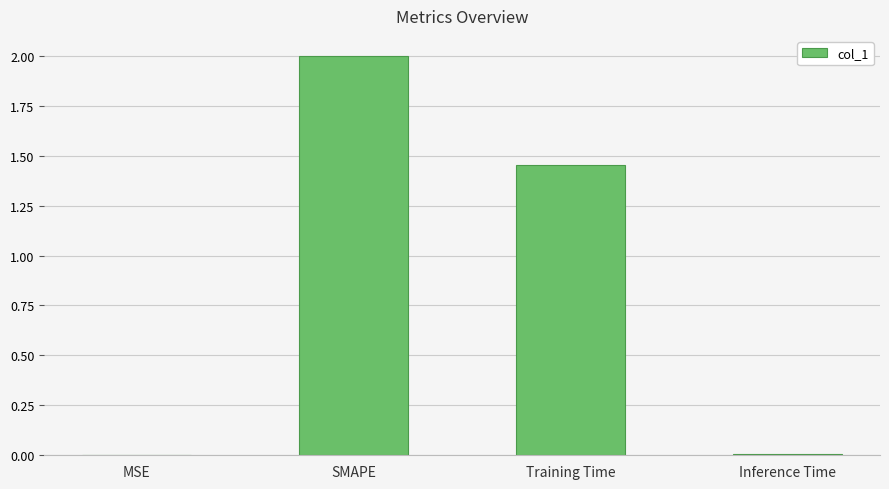

Are the bars grouped side by side (vs. stacked)?

No